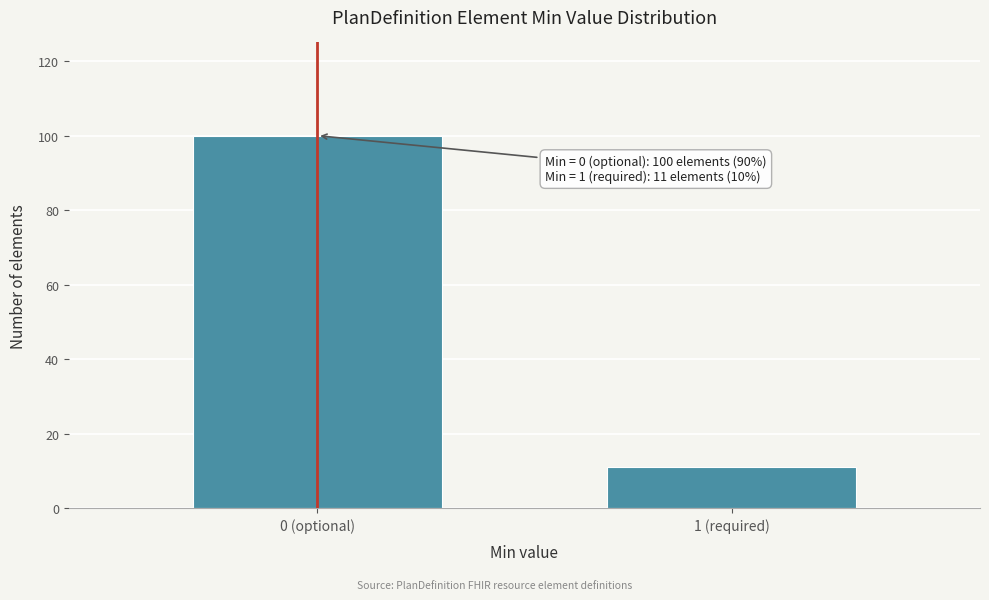

Reading left to right, transcribe all the data shown in this chart.

0 (optional)=100	1 (required)=11